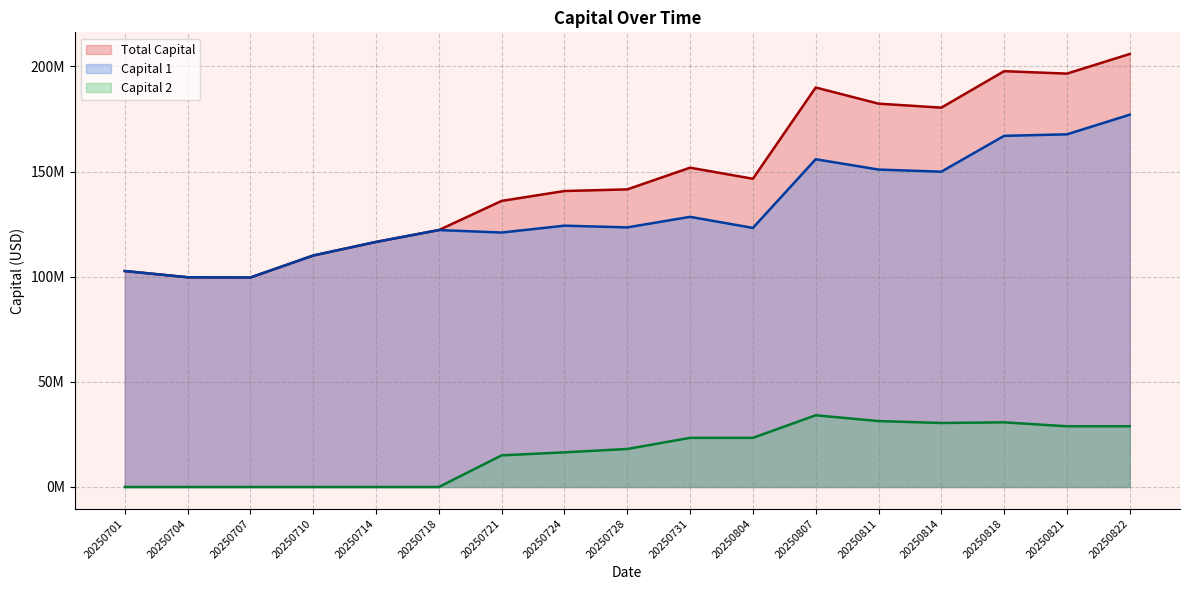

True or false: capital1 and capital intersect in this chart.

False